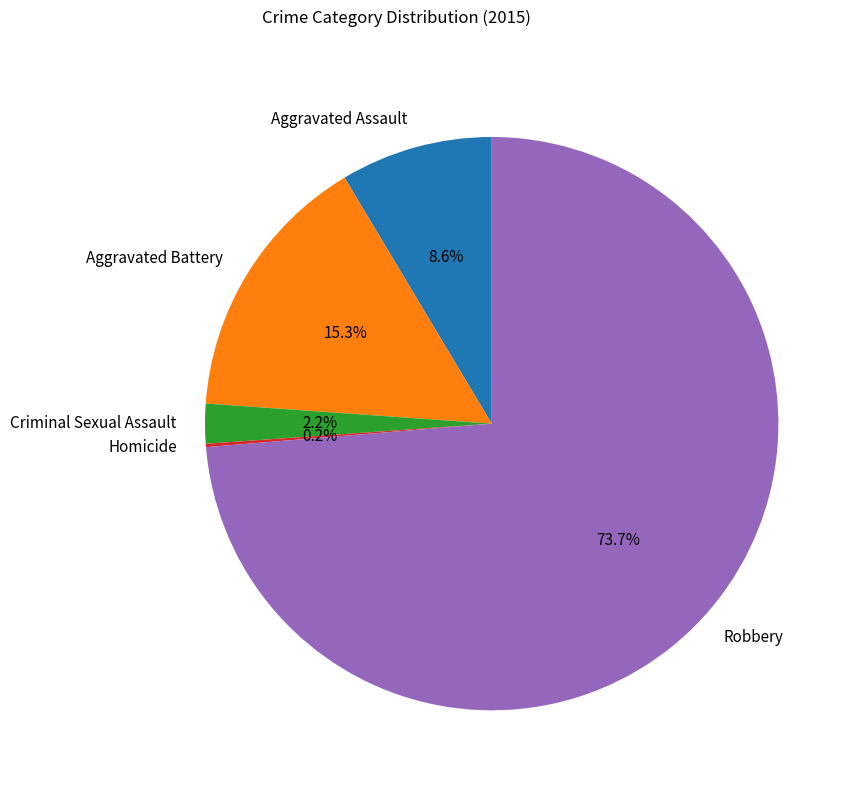

Between Aggravated Battery and Robbery, which is larger?

Robbery